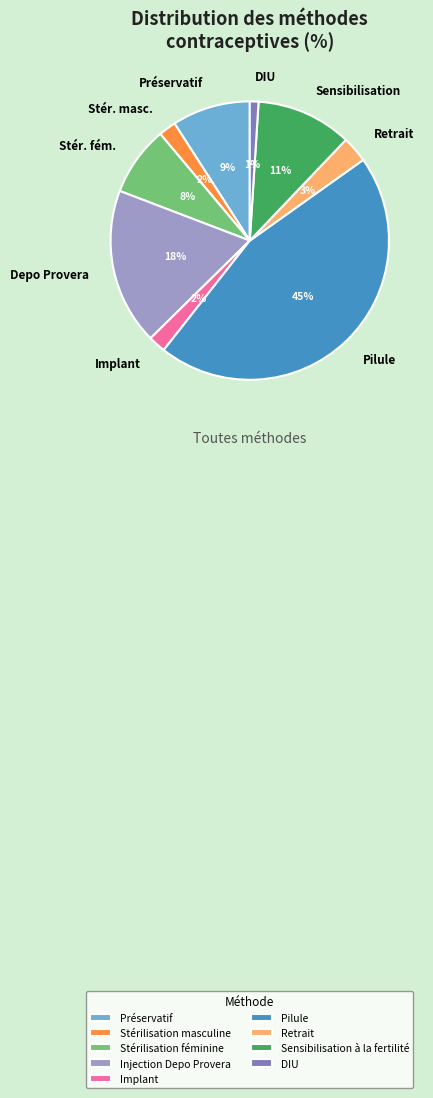

Combined, do Sensibilisation à la fertilité and DIU account for over 50%?

No